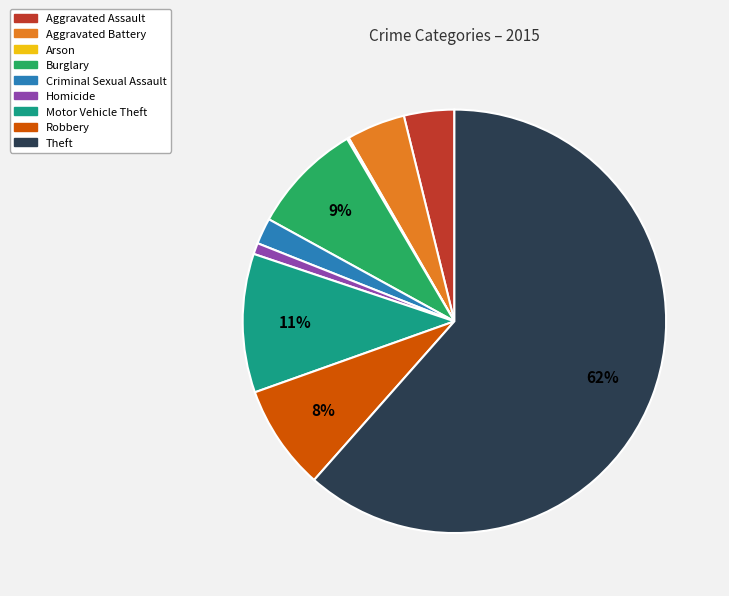

The Homicide slice represents 1% of the pie. True or false?

True